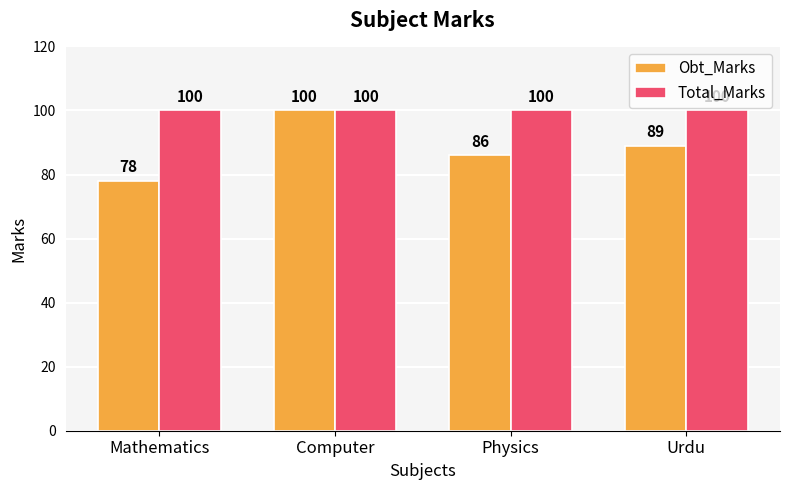

Rank the series by their average value, from lowest to highest.

Obt_Marks, Total_Marks